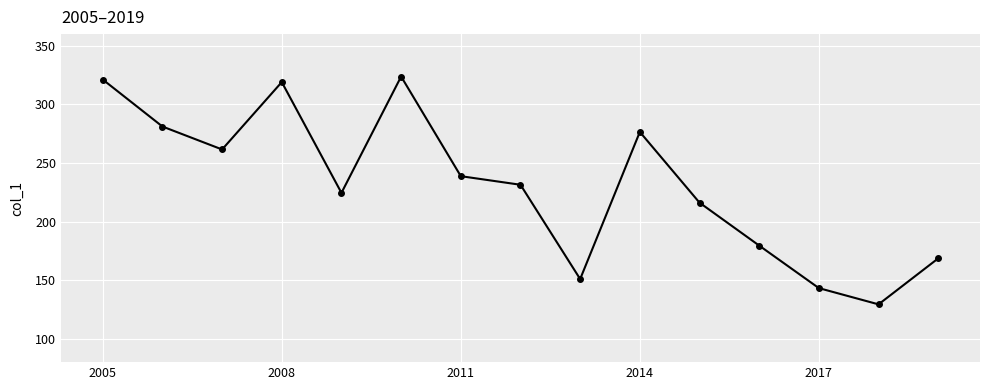

What is the smallest value displayed?

129.3